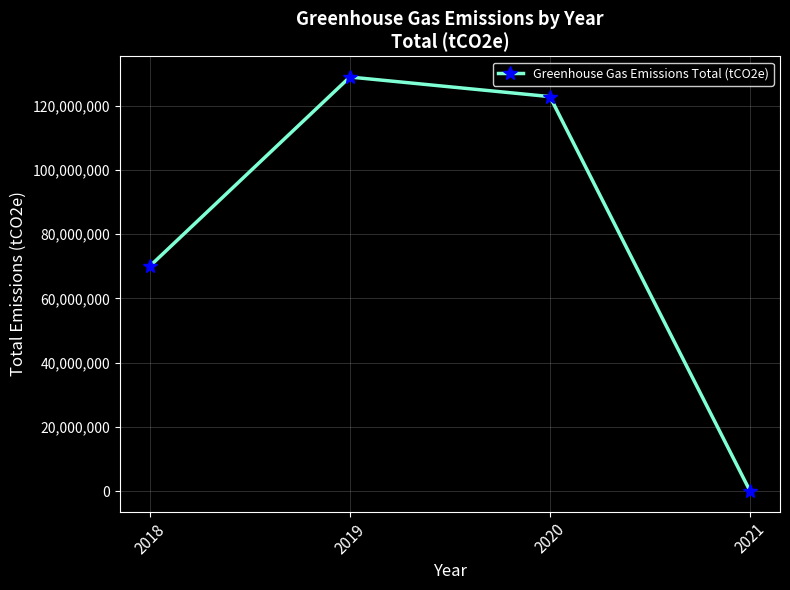

Is this an area chart (filled region under the line)?

No